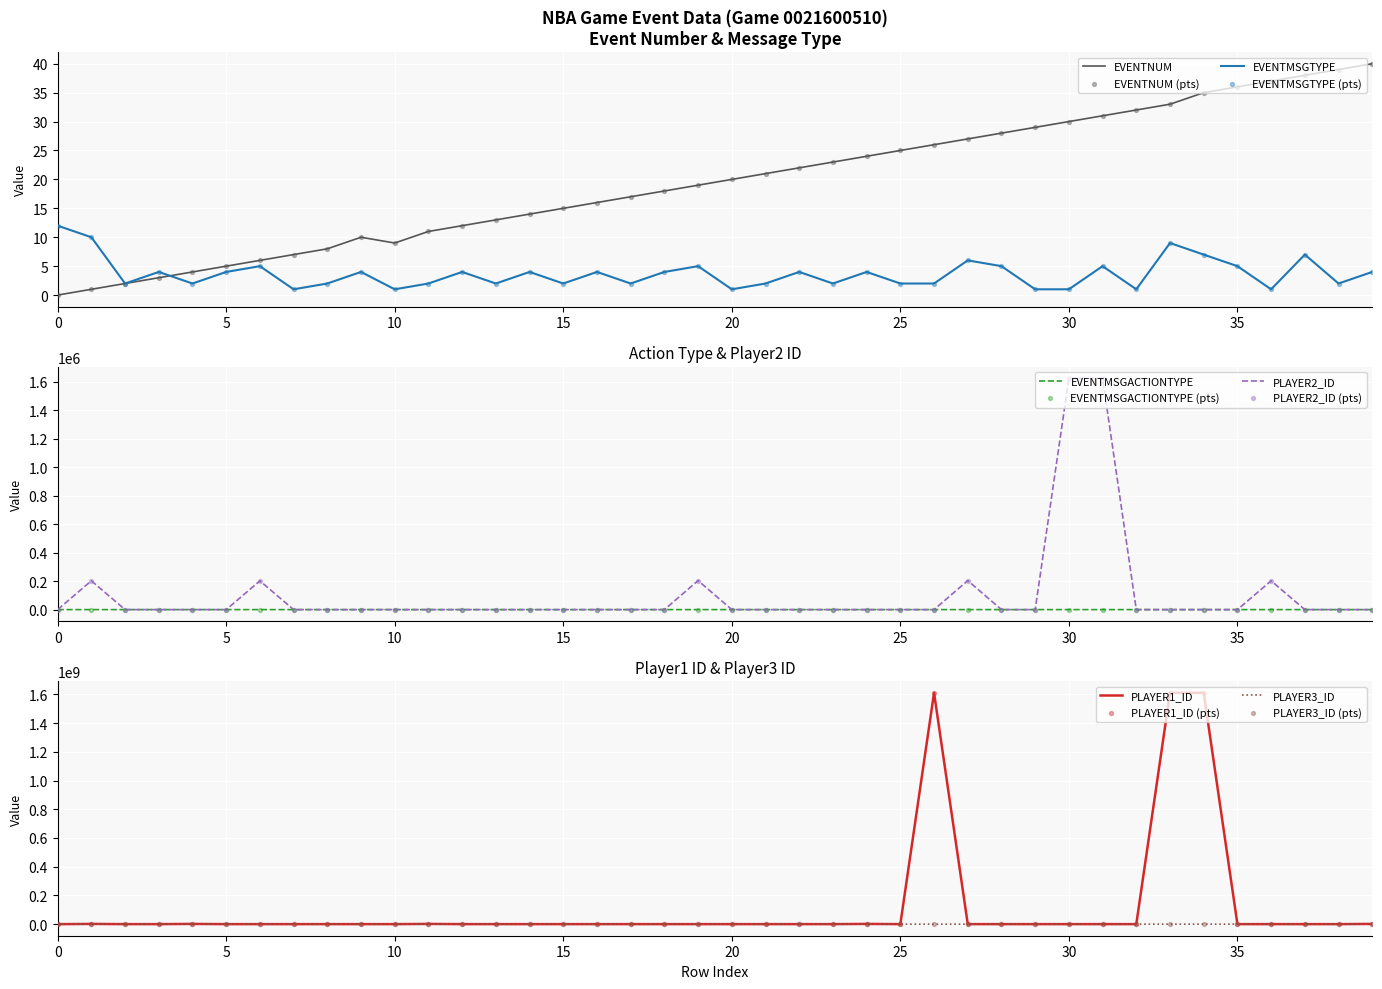

Which series has the largest total across all categories?

PLAYER1_ID